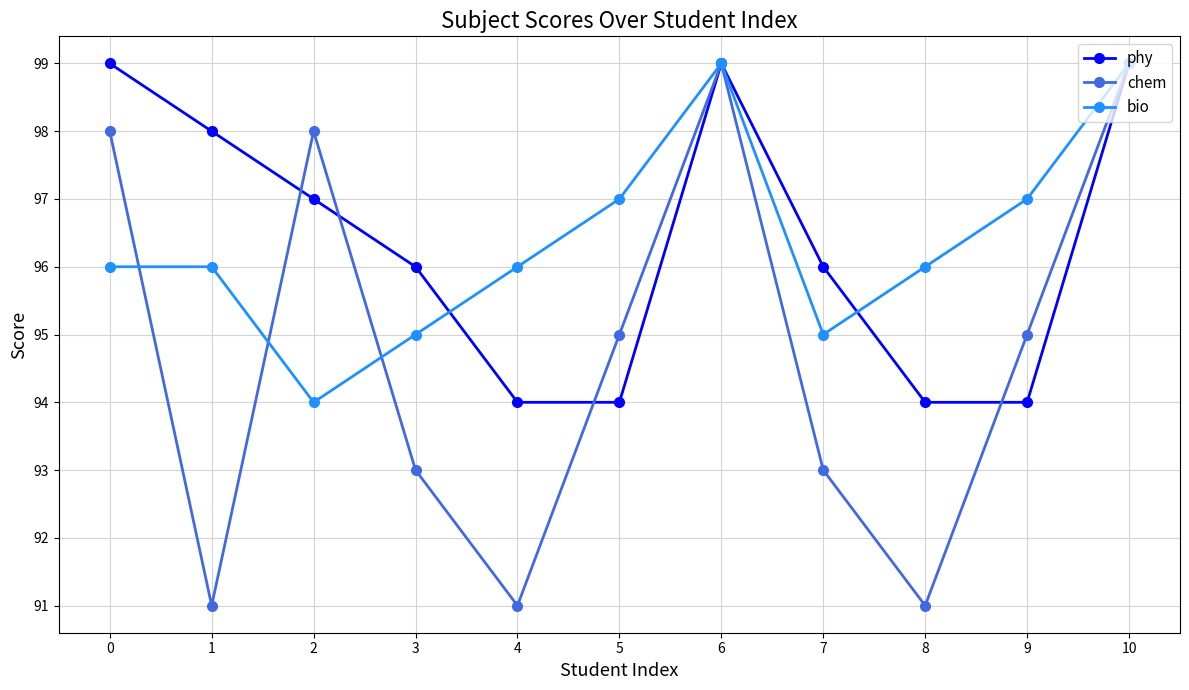

What is the value of the bio point at the 10th from the left?

97